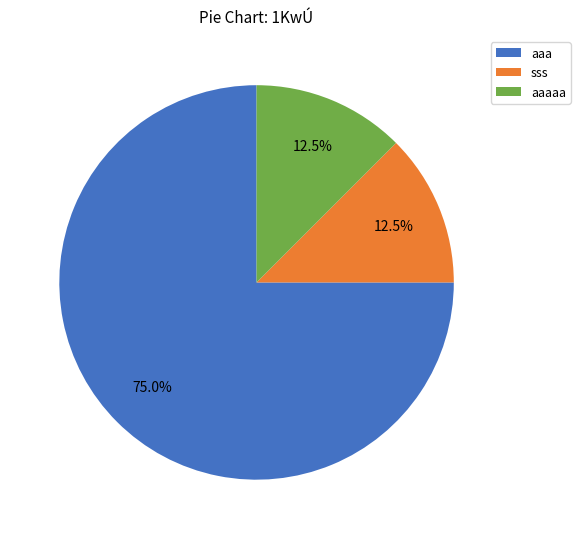

What portion of the pie excludes aaa?

25.0%